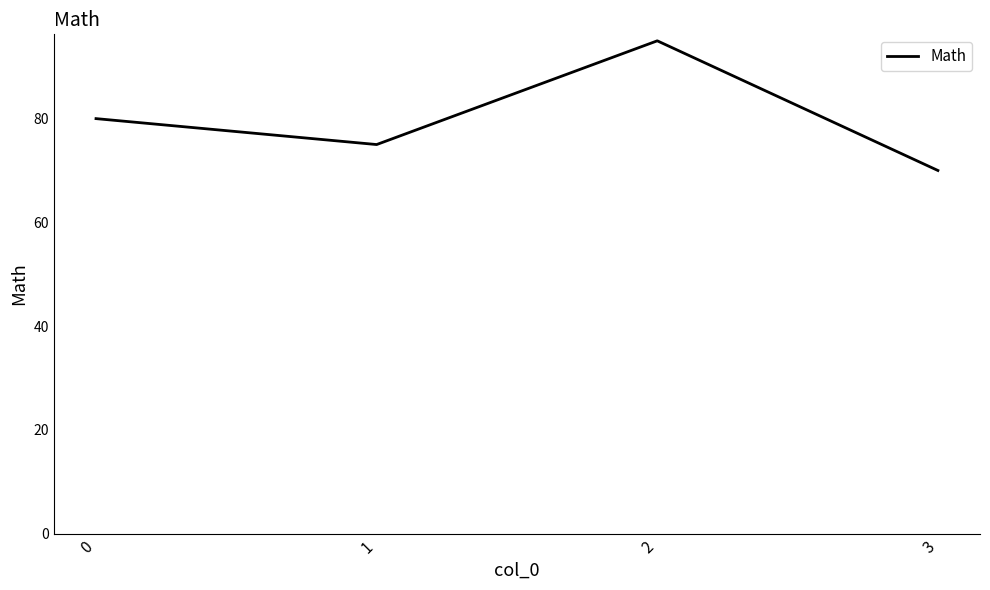

Reading right to left, list all the values displayed in this chart.

3=70	2=95	1=75	0=80